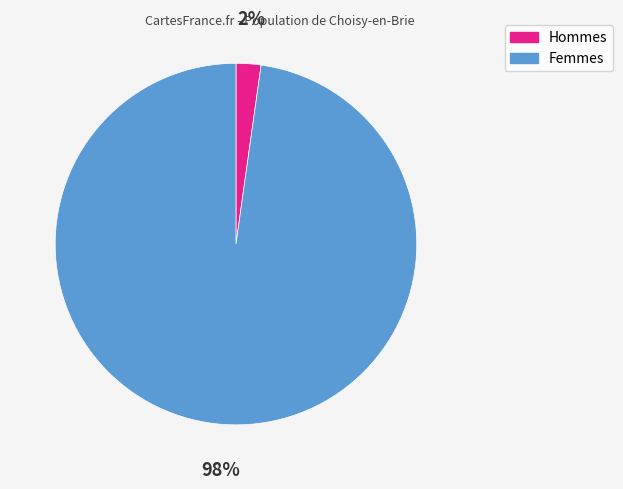

Is it true that Hommes is 17% of the pie?

False